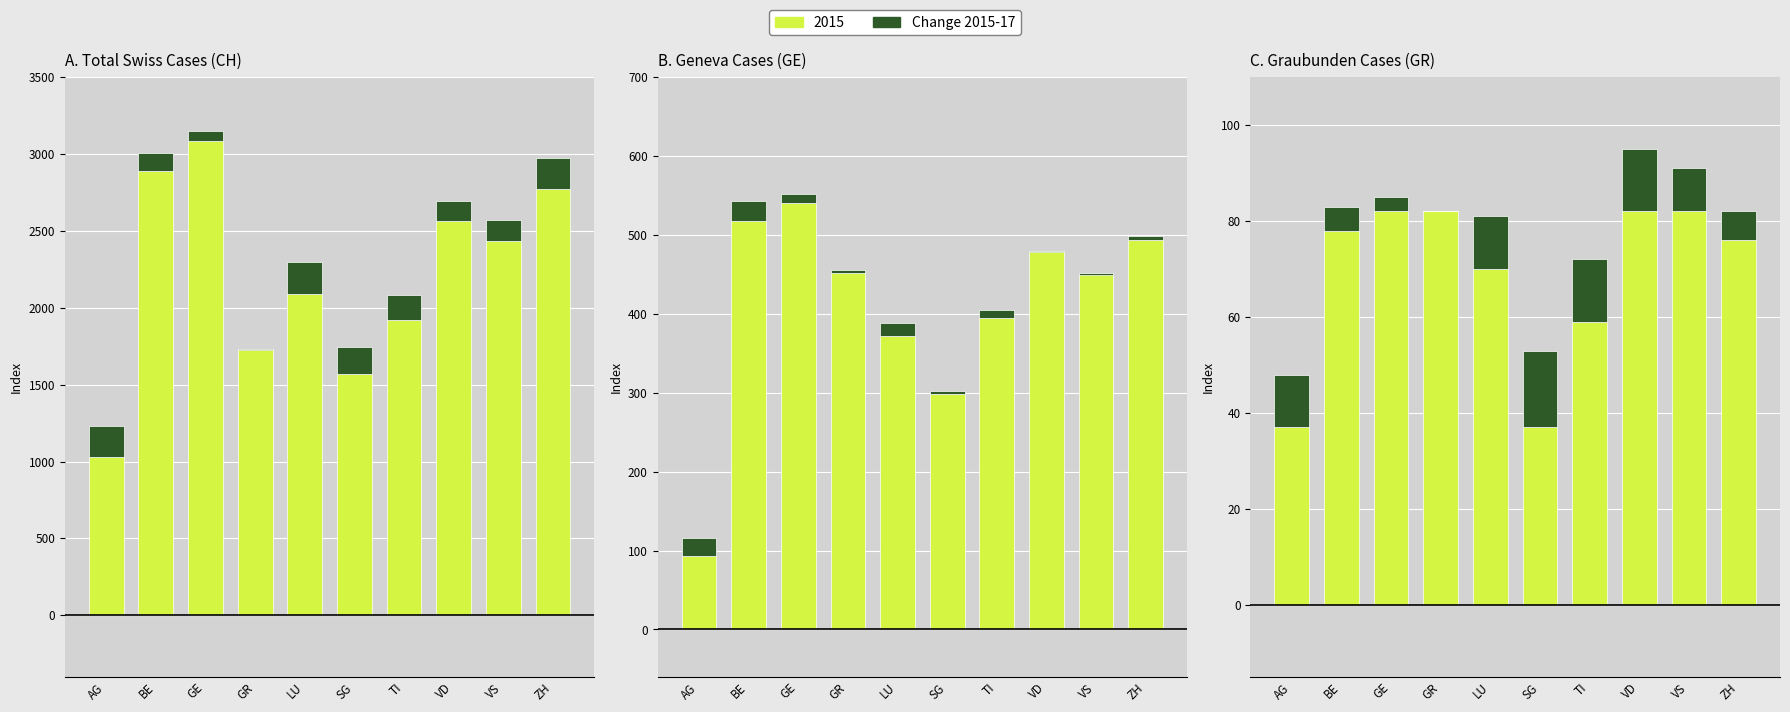

At which label does the data first exceed 11?

SG